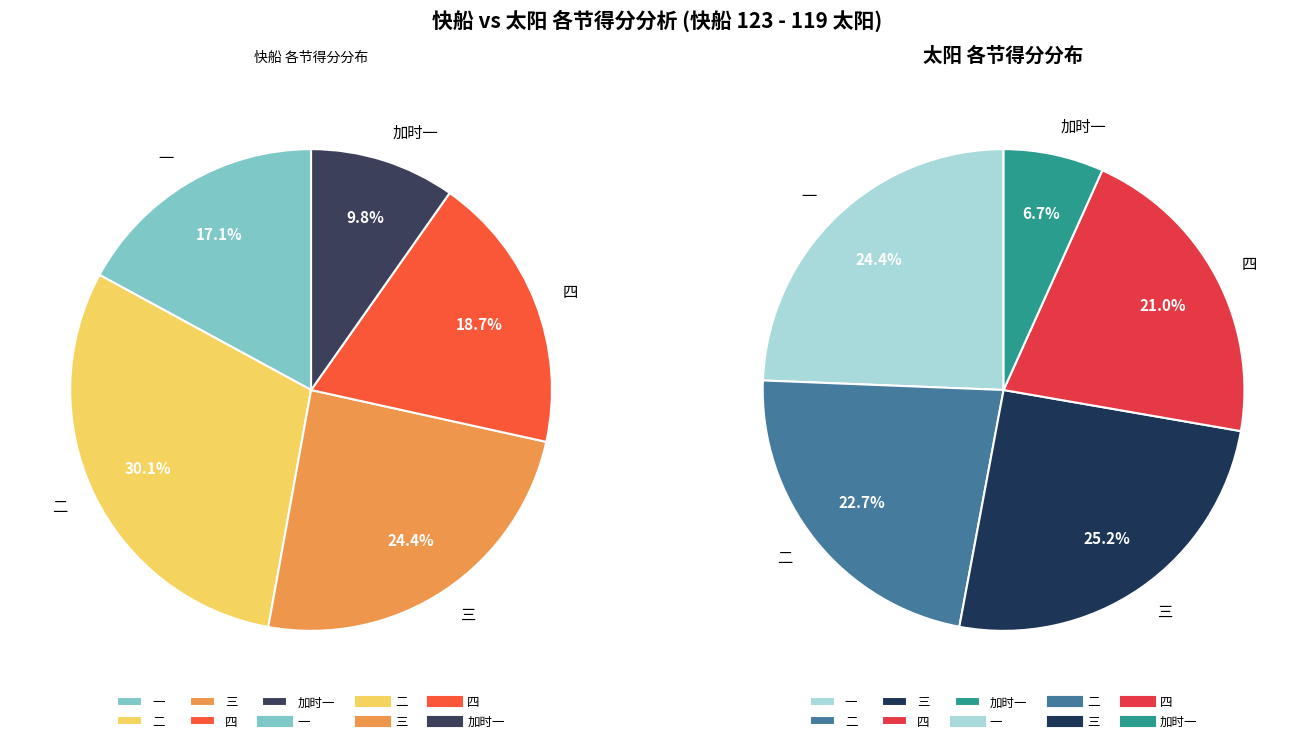

What percentage is the 一 slice, to the nearest percent?

17%